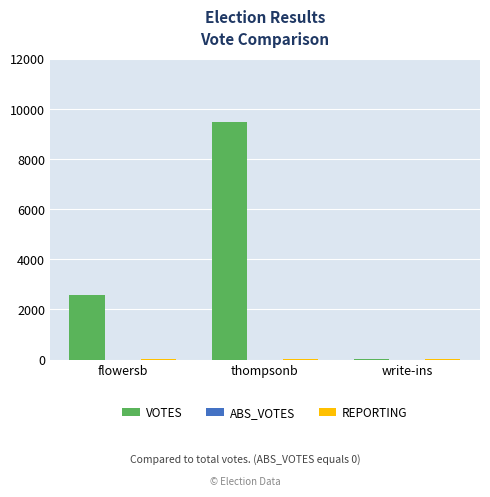

Between flowersb and write-ins, which series saw the biggest shift?

VOTES